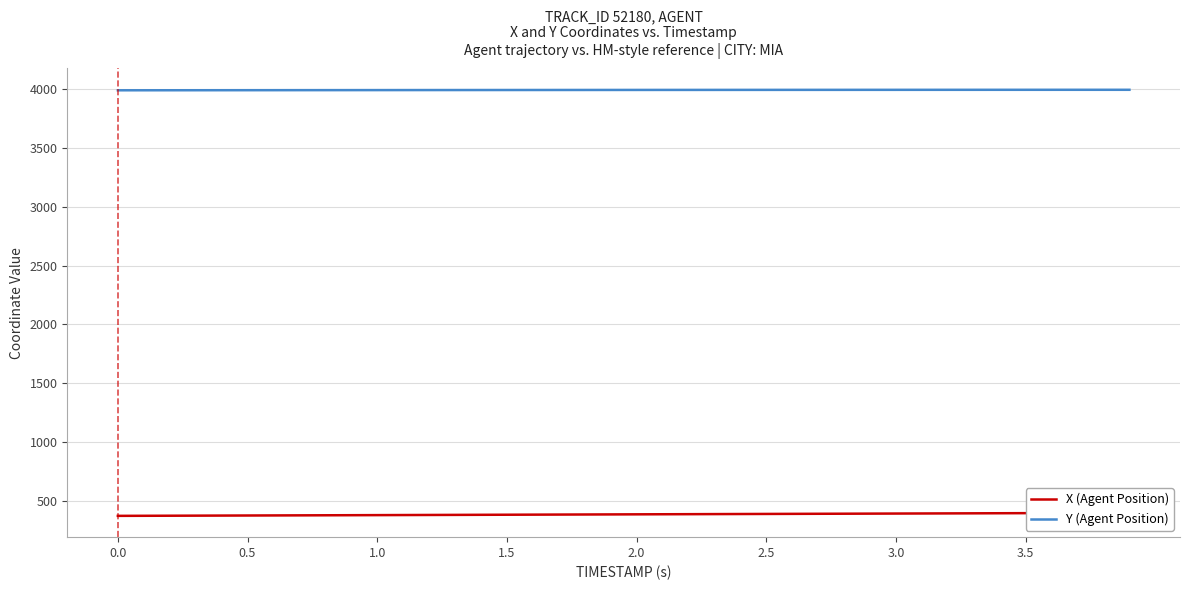

What is the minimum value for Y (Agent Position)?

3987.4